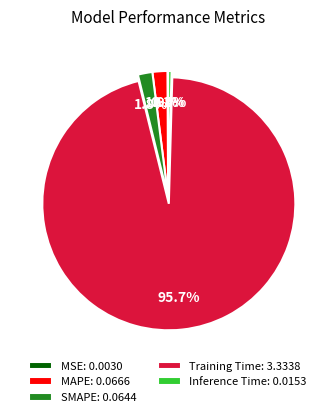

How much of the chart is everything except SMAPE?

98.2%